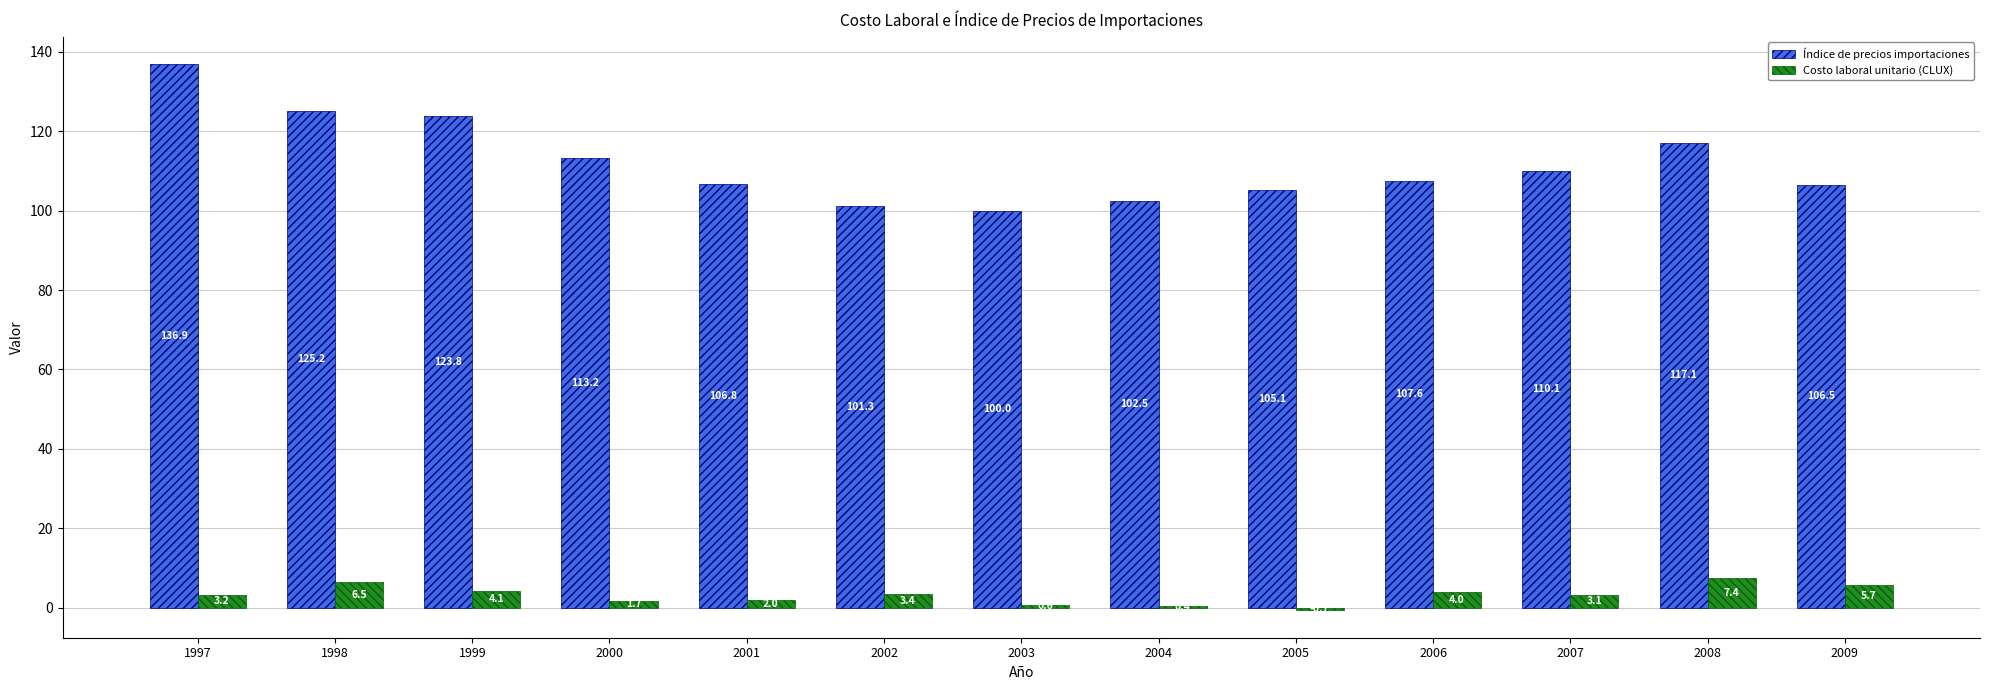

True or false: Costo laboral unitario (CLUX) has a value of 0.4 at 2004.

True